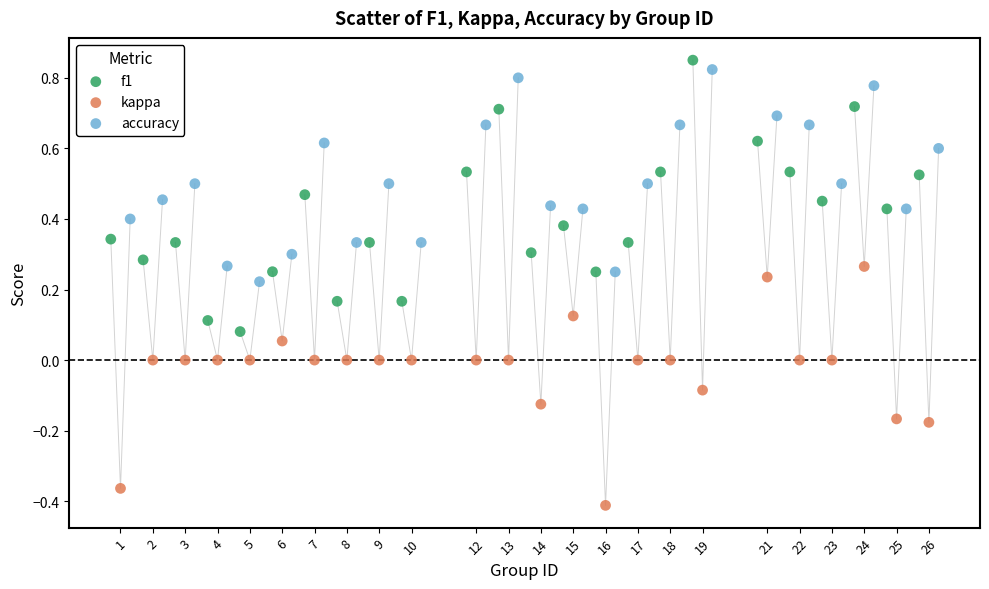

Which series has the largest Y range (max minus min)?

f1